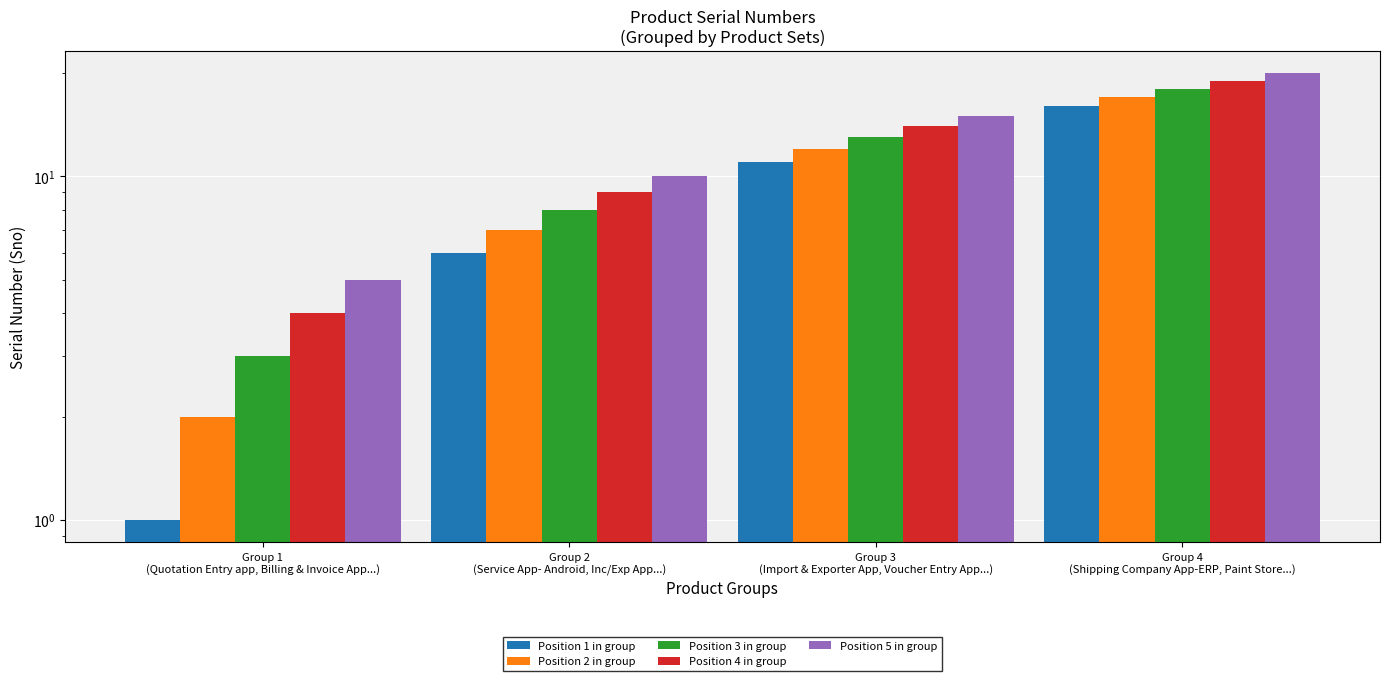

How many Position 5 in group values are between 10 and 20?

3